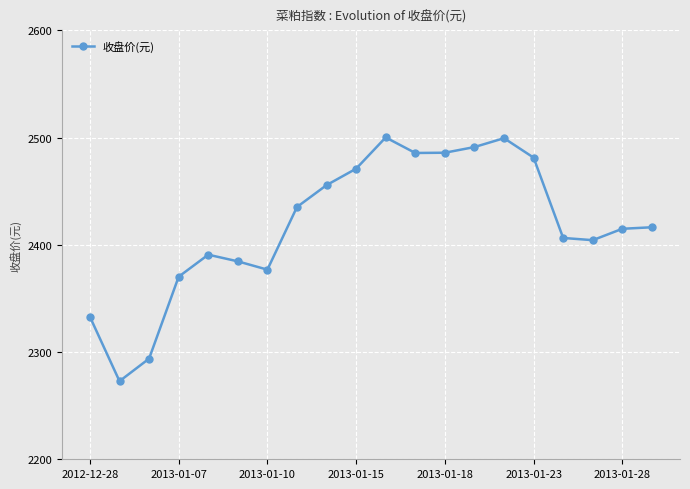

How many lines are shown in the chart?

1